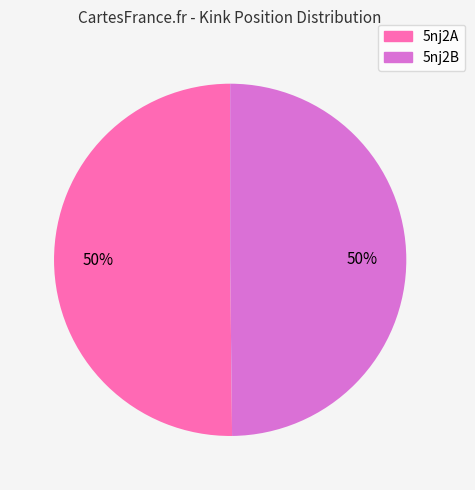

Approximately how many times larger is the value at 5nj2A compared to 5nj2B?

1.0